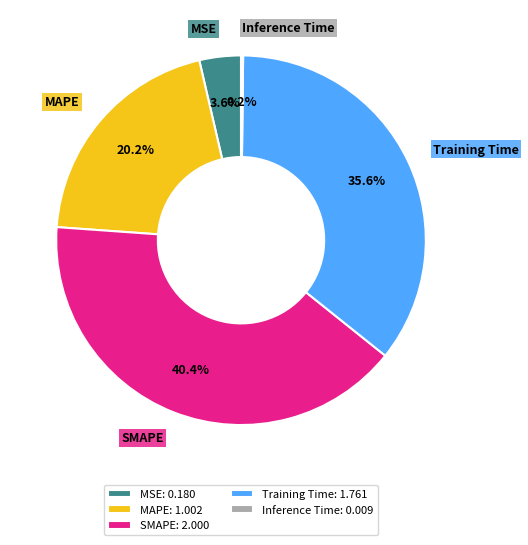

Does any single category account for the majority?

No